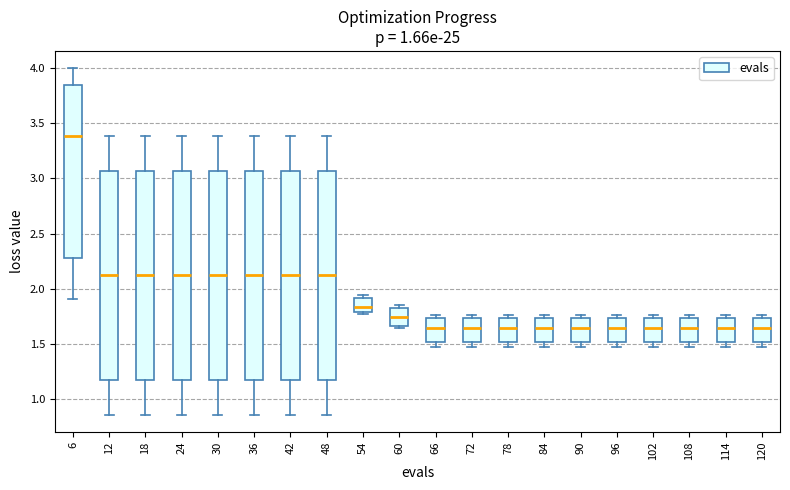

Reading left to right, read every box against the y-axis: the position of its median line, the range the box covers, and the ends of its whiskers. The values are not printed on the chart, so give them approximately, as read against the axis.

6: median 3.40, box 2.25 to 3.85, whiskers 1.90 to 4.00
12: median 2.15, box 1.15 to 3.05, whiskers 0.85 to 3.40
18: median 2.15, box 1.15 to 3.05, whiskers 0.85 to 3.40
24: median 2.15, box 1.15 to 3.05, whiskers 0.85 to 3.40
30: median 2.15, box 1.15 to 3.05, whiskers 0.85 to 3.40
36: median 2.15, box 1.15 to 3.05, whiskers 0.85 to 3.40
42: median 2.15, box 1.15 to 3.05, whiskers 0.85 to 3.40
48: median 2.15, box 1.15 to 3.05, whiskers 0.85 to 3.40
54: median 1.85, box 1.80 to 1.90, whiskers 1.75 to 1.95
60: median 1.75, box 1.65 to 1.80, whiskers 1.65 (just below the box's lower edge) to 1.85
66: median 1.65, box 1.50 to 1.75, whiskers 1.45 to 1.75 (just above the box's upper edge)
72: median 1.65, box 1.50 to 1.75, whiskers 1.45 to 1.75 (just above the box's upper edge)
78: median 1.65, box 1.50 to 1.75, whiskers 1.45 to 1.75 (just above the box's upper edge)
84: median 1.65, box 1.50 to 1.75, whiskers 1.45 to 1.75 (just above the box's upper edge)
90: median 1.65, box 1.50 to 1.75, whiskers 1.45 to 1.75 (just above the box's upper edge)
96: median 1.65, box 1.50 to 1.75, whiskers 1.45 to 1.75 (just above the box's upper edge)
102: median 1.65, box 1.50 to 1.75, whiskers 1.45 to 1.75 (just above the box's upper edge)
108: median 1.65, box 1.50 to 1.75, whiskers 1.45 to 1.75 (just above the box's upper edge)
114: median 1.65, box 1.50 to 1.75, whiskers 1.45 to 1.75 (just above the box's upper edge)
120: median 1.65, box 1.50 to 1.75, whiskers 1.45 to 1.75 (just above the box's upper edge)